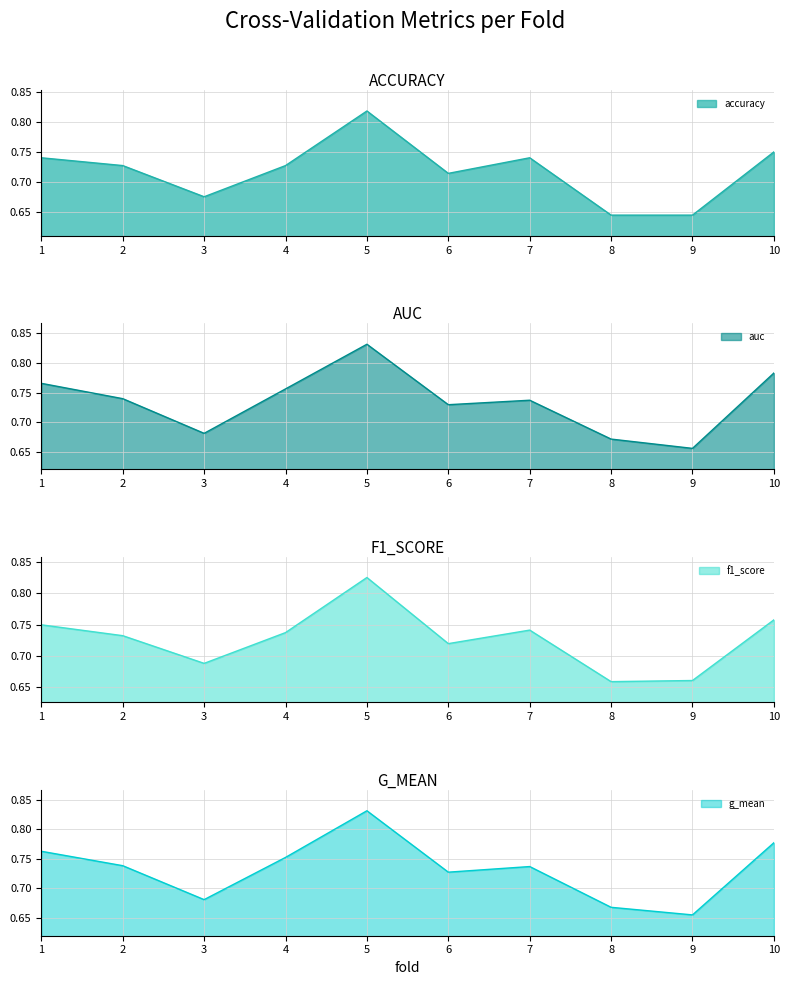

Where is the first local maximum for accuracy?

5